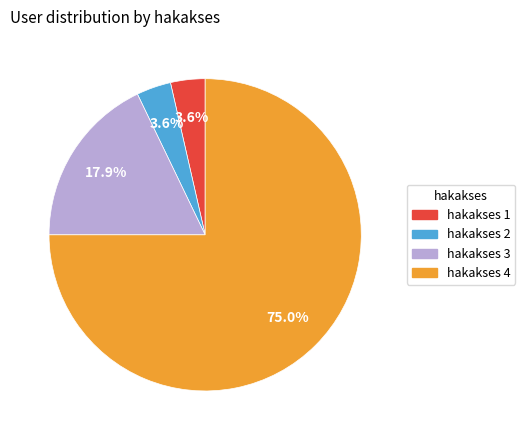

Approximately how many times larger is the value at hakakses 2 compared to hakakses 1?

1.0